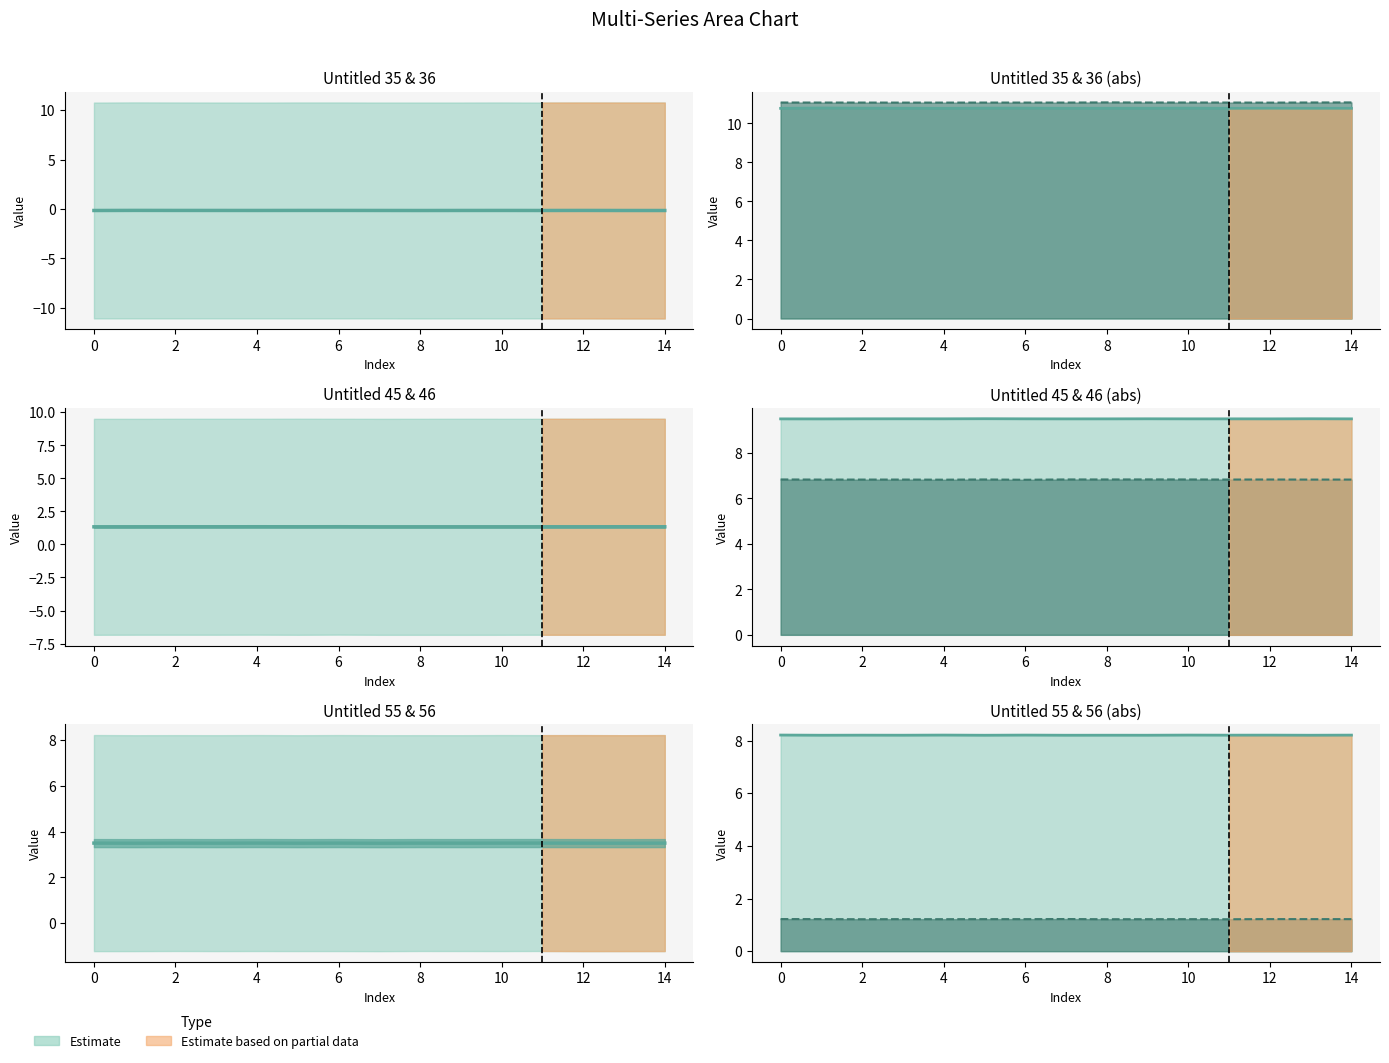

List the series in order of their overall mean, lowest first.

Untitled 35 (y1), Untitled 45 (y3), Untitled 55 (y5)